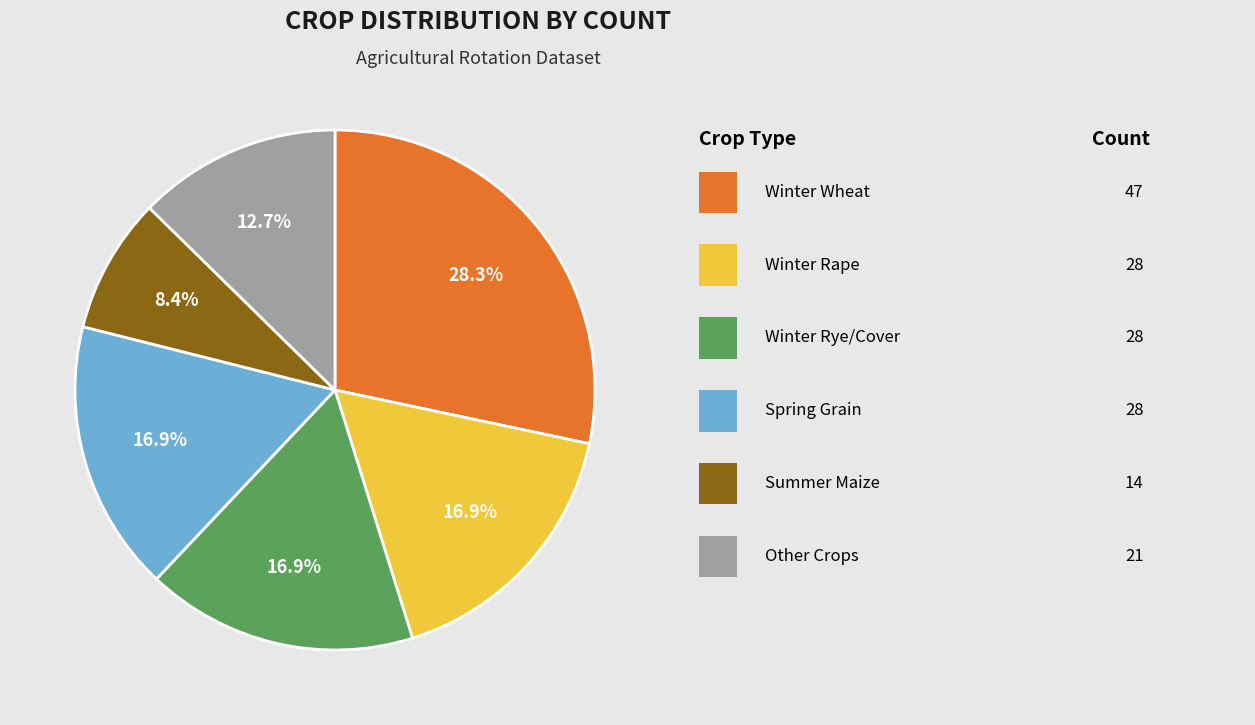

To the nearest percent, what is the average slice percentage?

17%